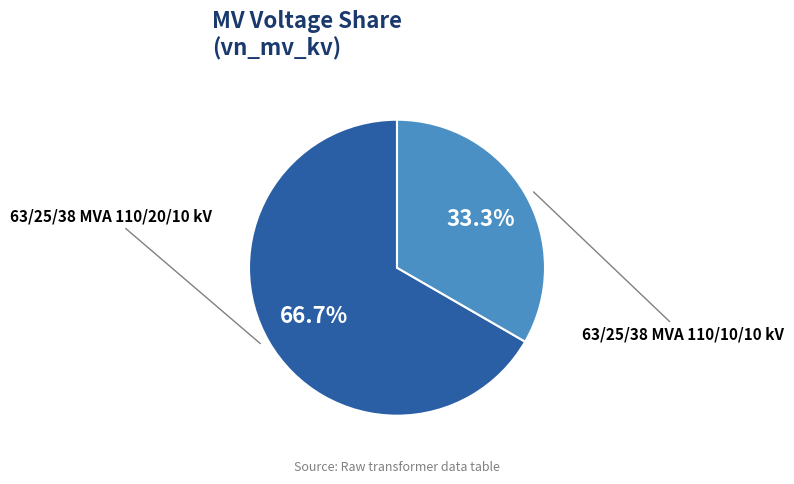

To the nearest percent, what is the difference between the 63/25/38 MVA 110/10/10 kV and 63/25/38 MVA 110/20/10 kV slice percentages?

33%